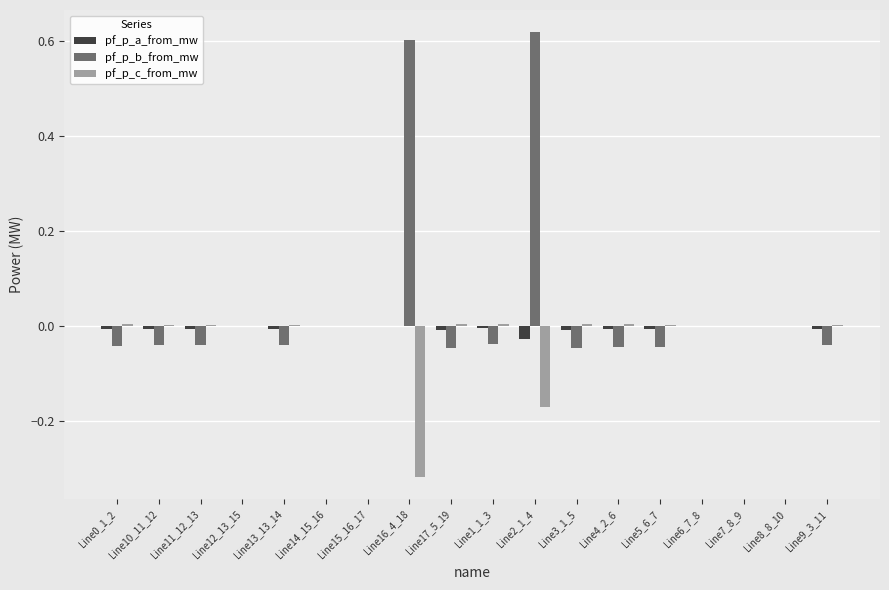

True or false: pf_p_b_from_mw has a value of -0.1 at Line13_13_14.

False